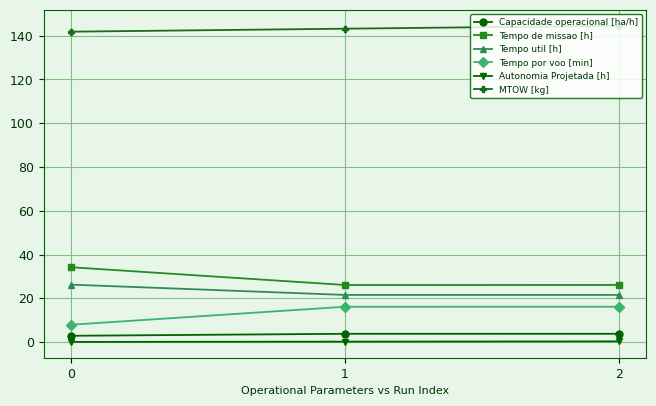

Rank the series at 0 from lowest to highest value.

Autonomia Projetada [h], Capacidade operacional [ha/h], Tempo por voo [min], Tempo util [h], Tempo de missao [h], MTOW [kg]